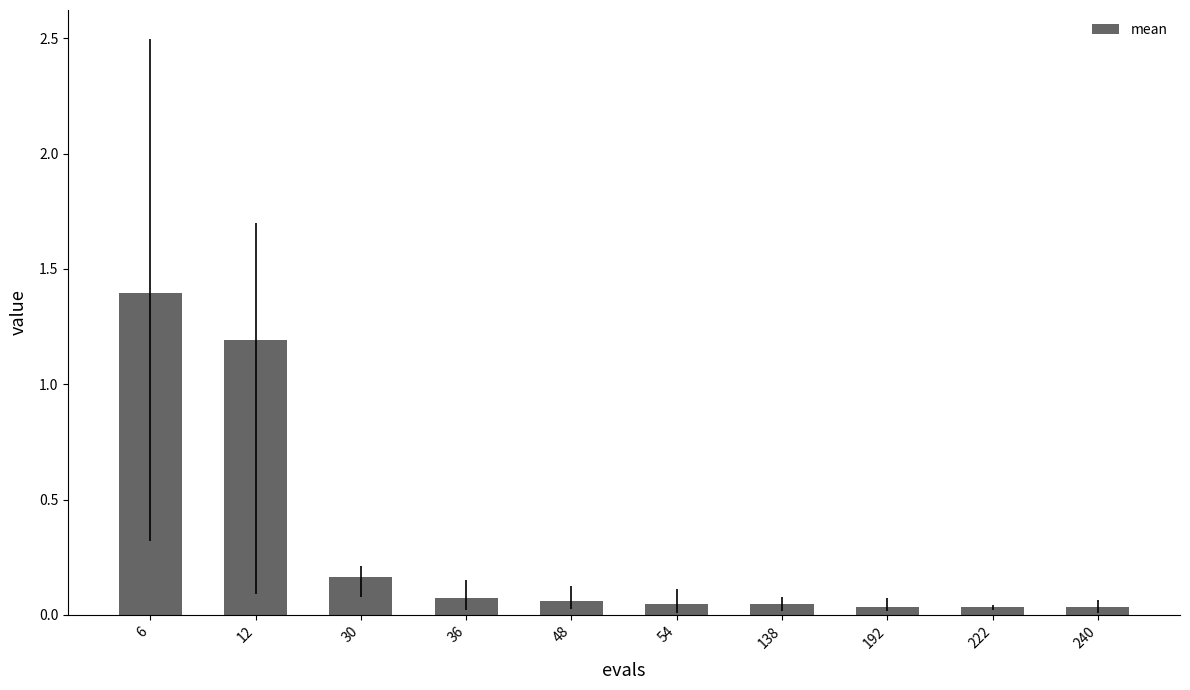

What is the difference between the maximum and minimum values?

1.4